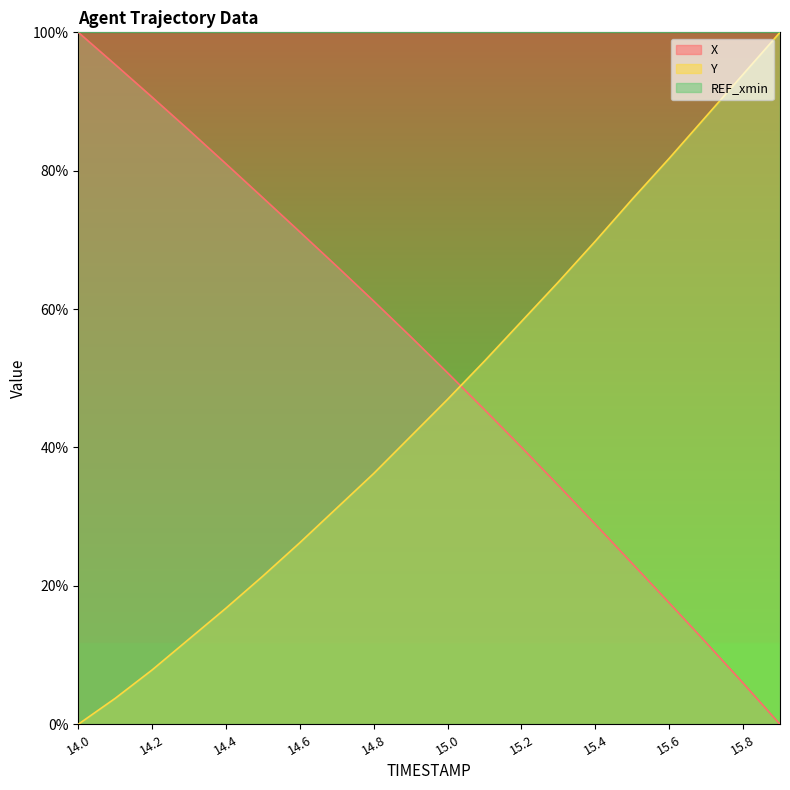

How many positive values does the X series have?

19